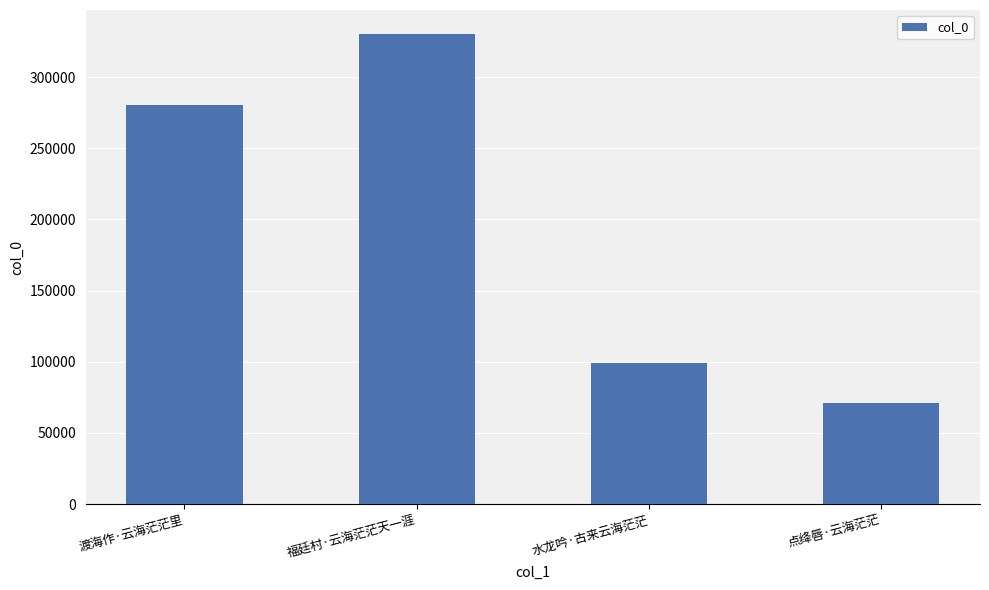

Count the number of data series in this chart.

1